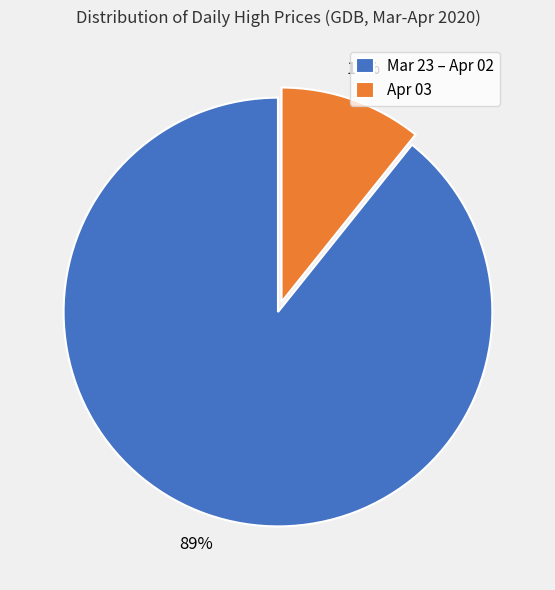

Do Mar 23 – Apr 02 and Apr 03 together represent more than half of the pie?

Yes